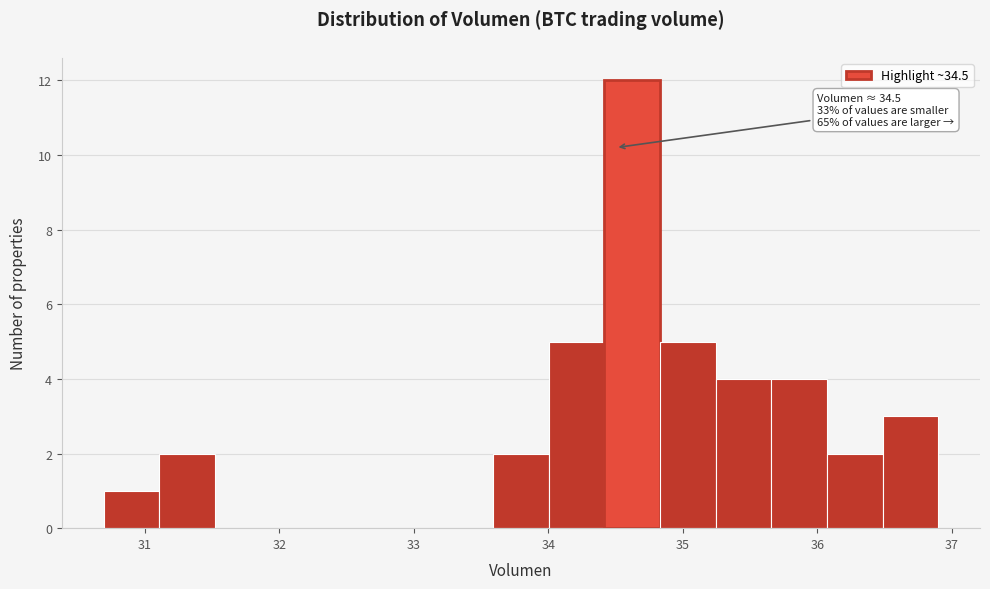

Which range on the x-axis has the tallest bar?

34.4 to 34.8